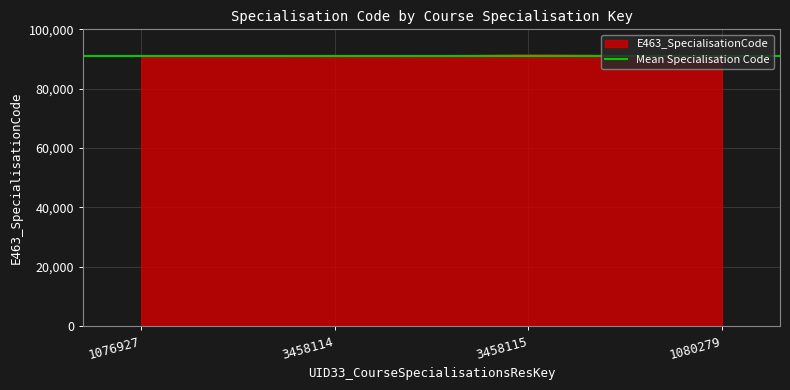

True or false: the data has more than 2 interior local peaks.

False